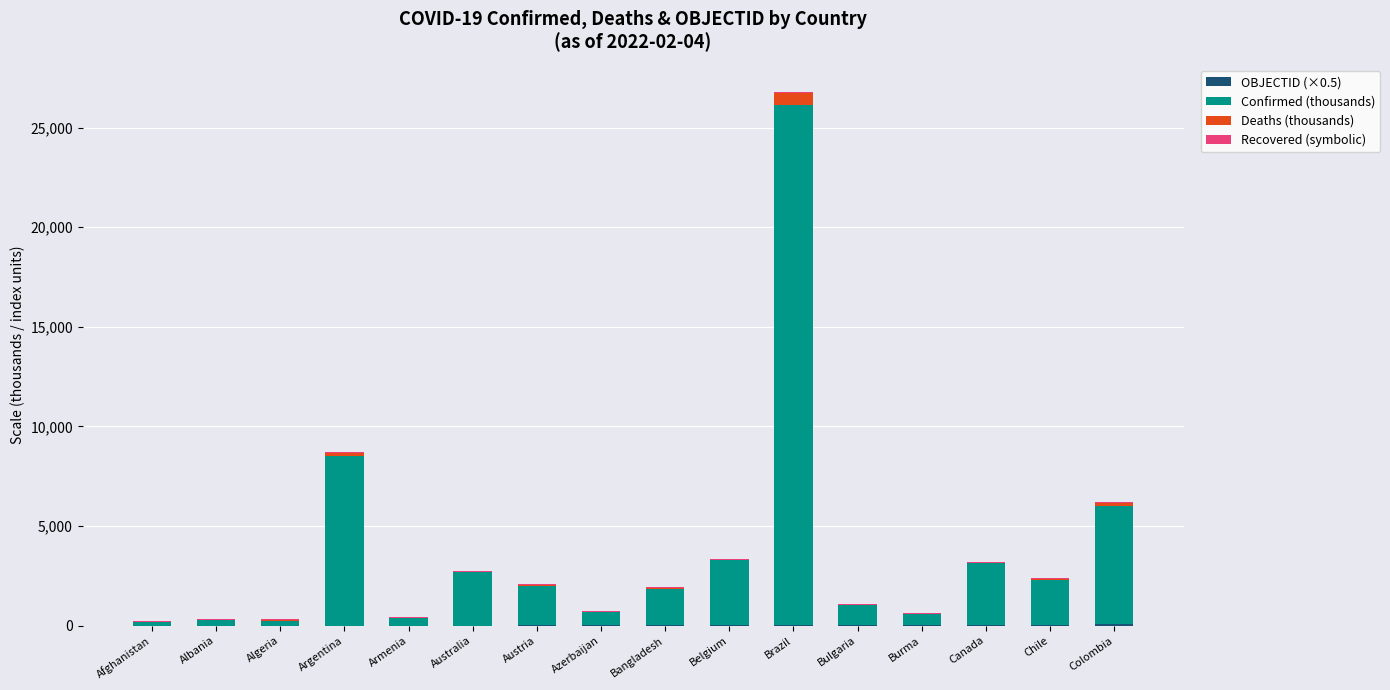

At which category is the sum across all series the highest?

Brazil